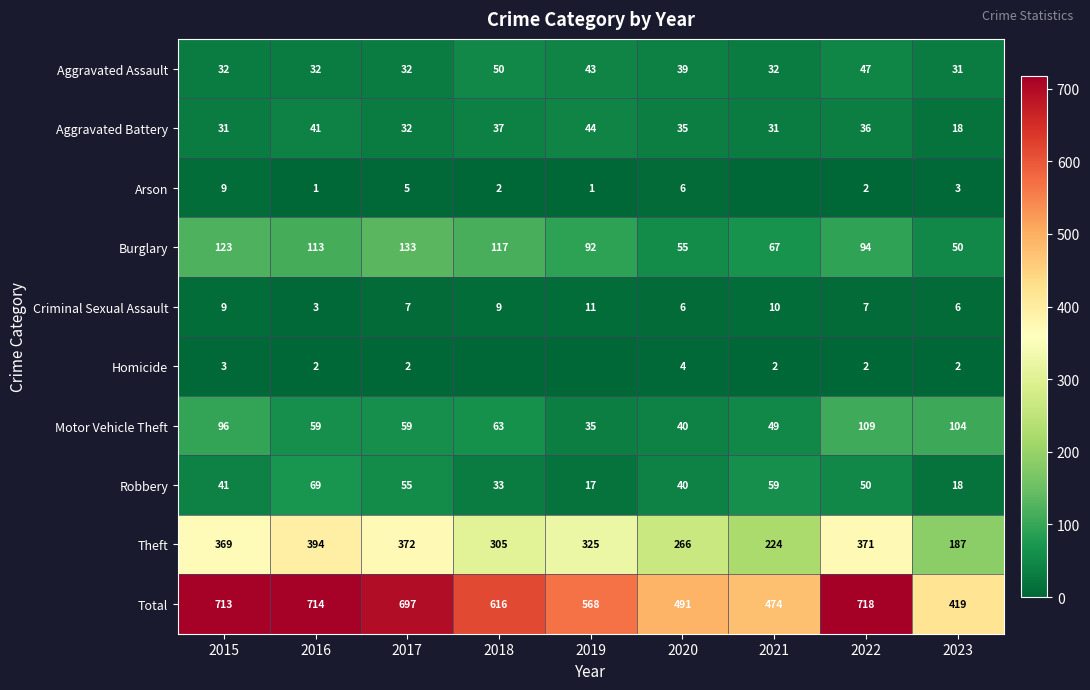

Where does the Criminal Sexual Assault series first go above 7?

2015